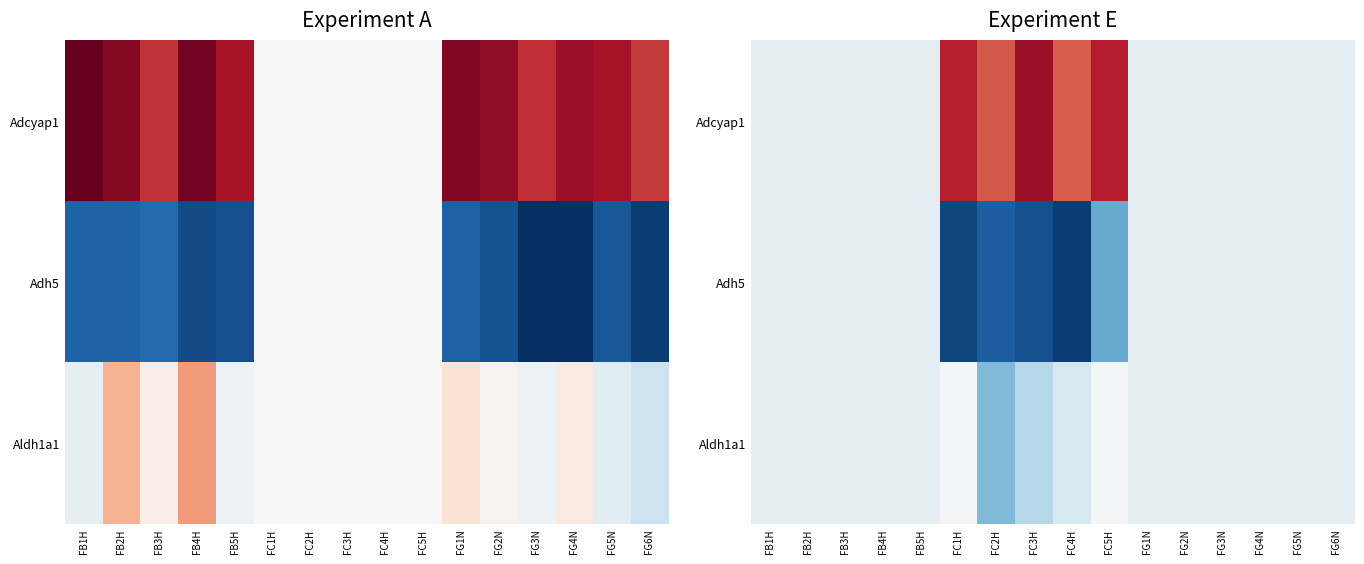

Which series has the largest range (max minus min)?

Adcyap1